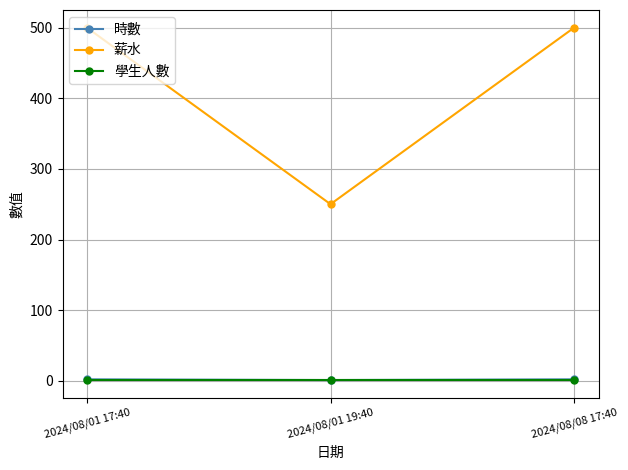

How many distinct data groups are displayed?

3